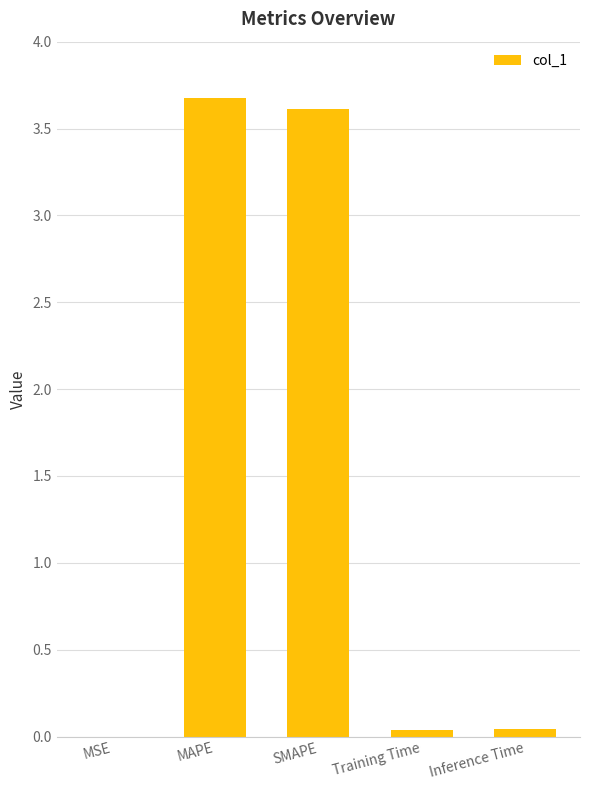

What is the sum of the values at MAPE and Training Time?

3.7